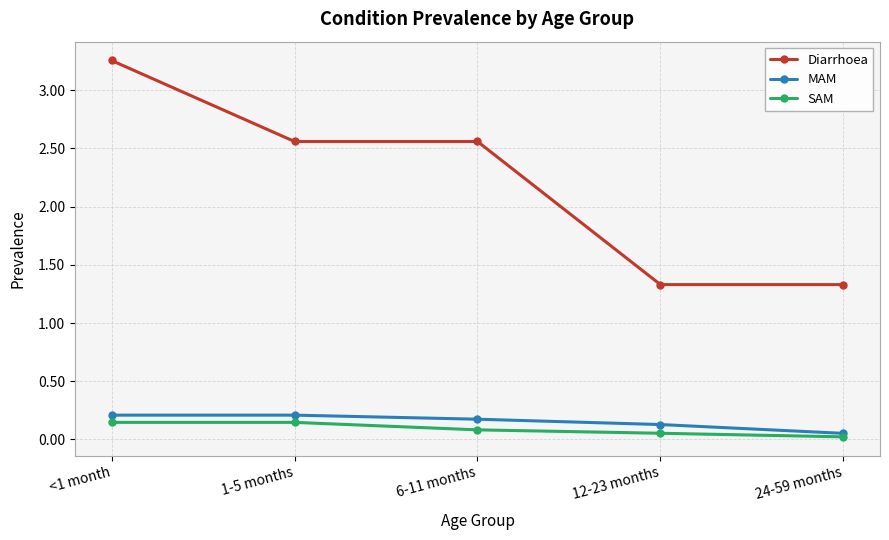

Rank the series at <1 month from highest to lowest value.

Diarrhoea, MAM, SAM